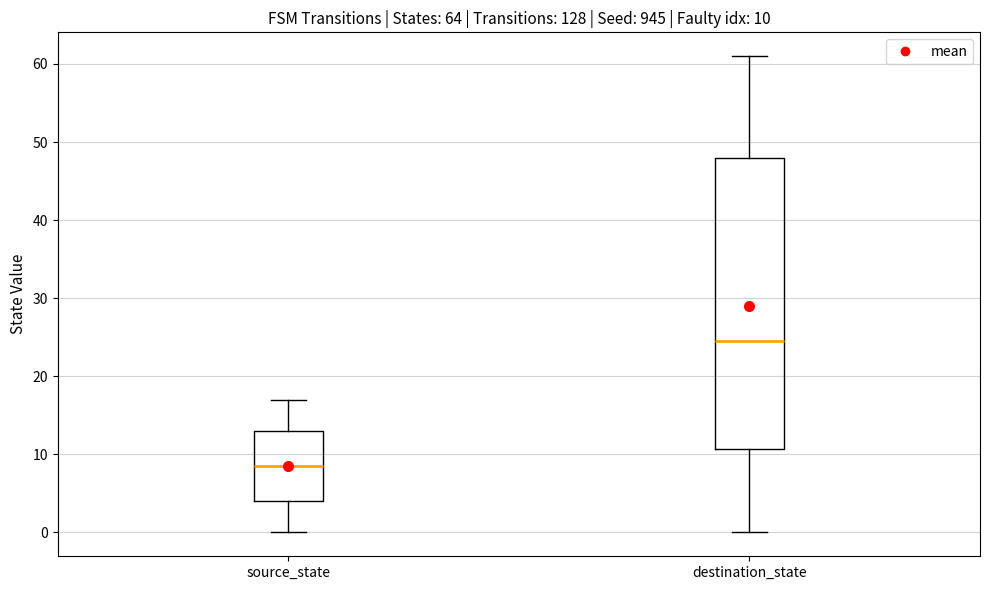

Which box has the lowest median line?

source_state